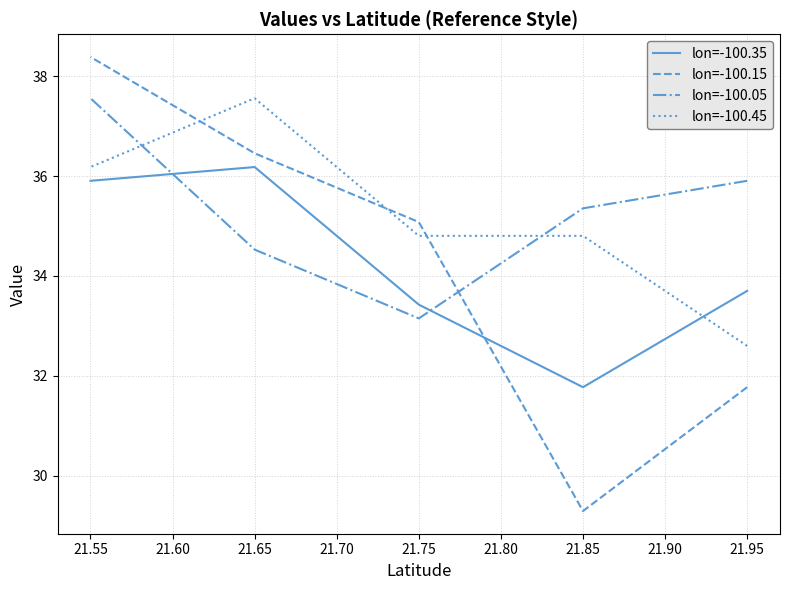

What is the minimum value for lon=-100.05?

33.1